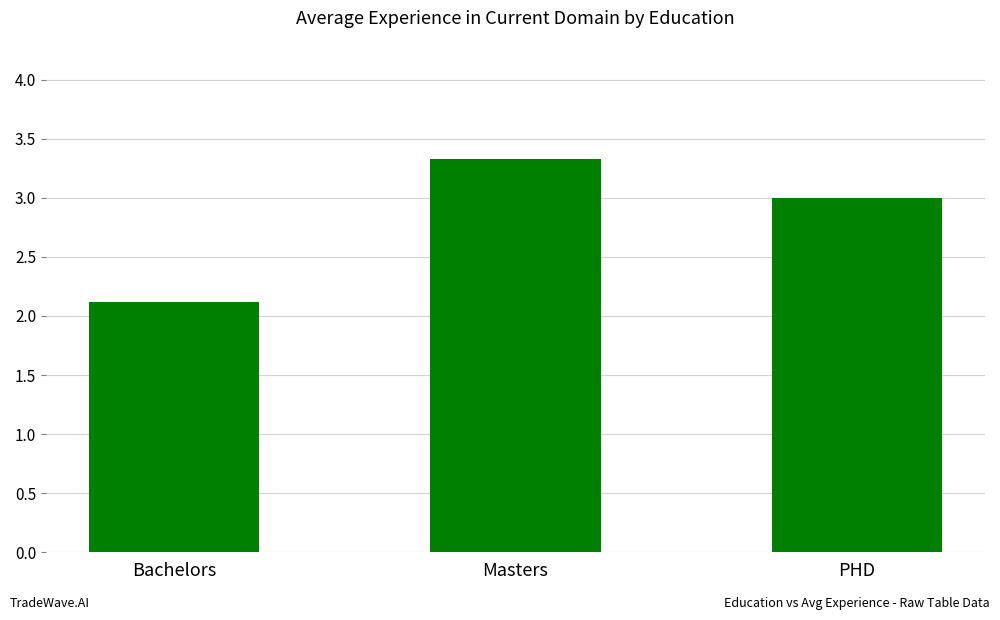

At which category does the chart reach its peak across all series?

Masters